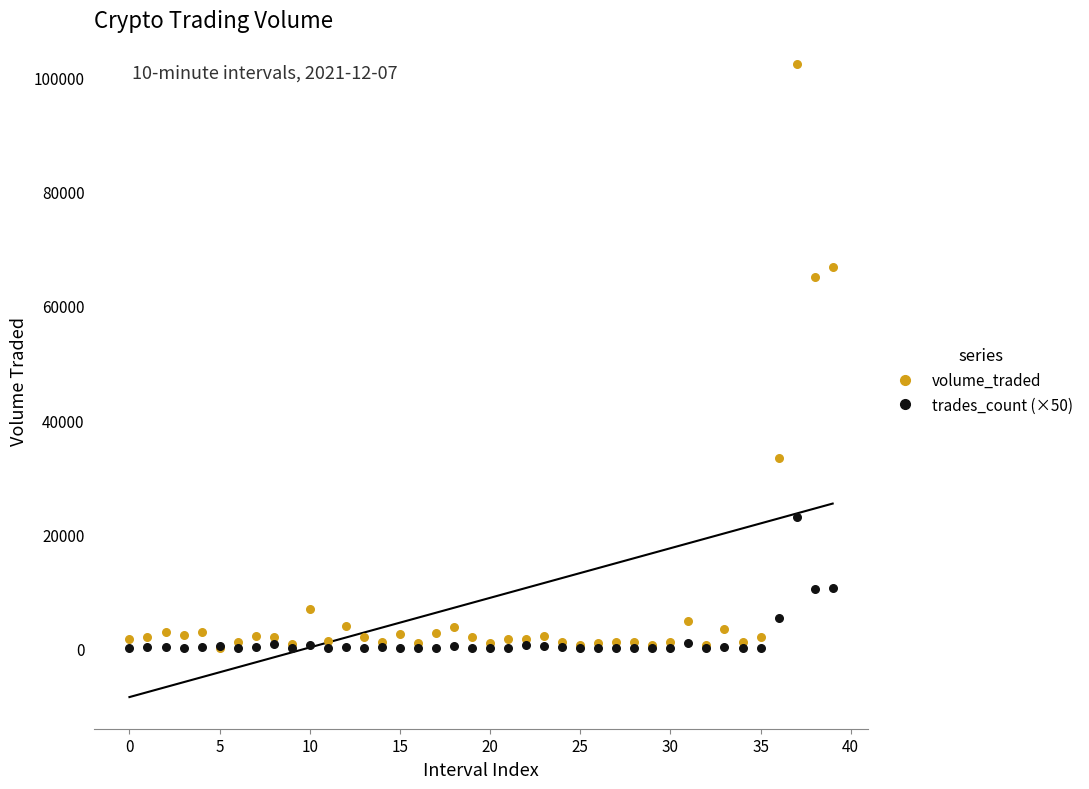

Which series has the widest spread of Y values?

volume_traded